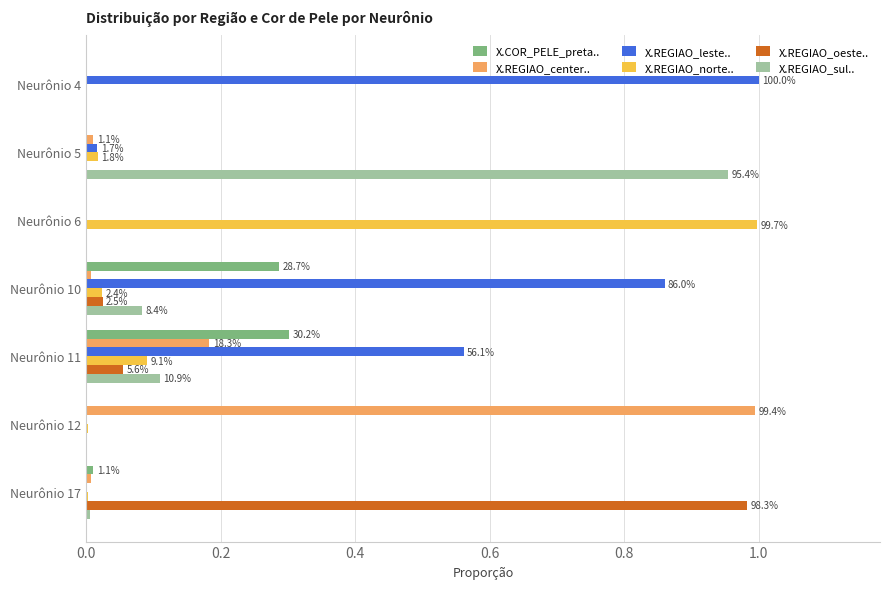

Is the value of X.REGIAO_norte.. at Neurônio 6 greater than the value of X.REGIAO_leste.. at Neurônio 11?

Yes